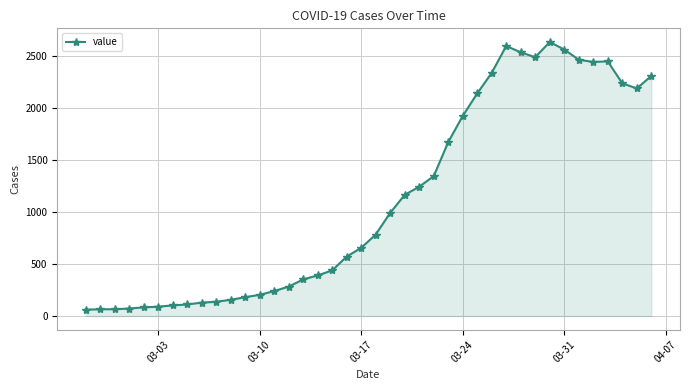

What is the sum of all values?

44951